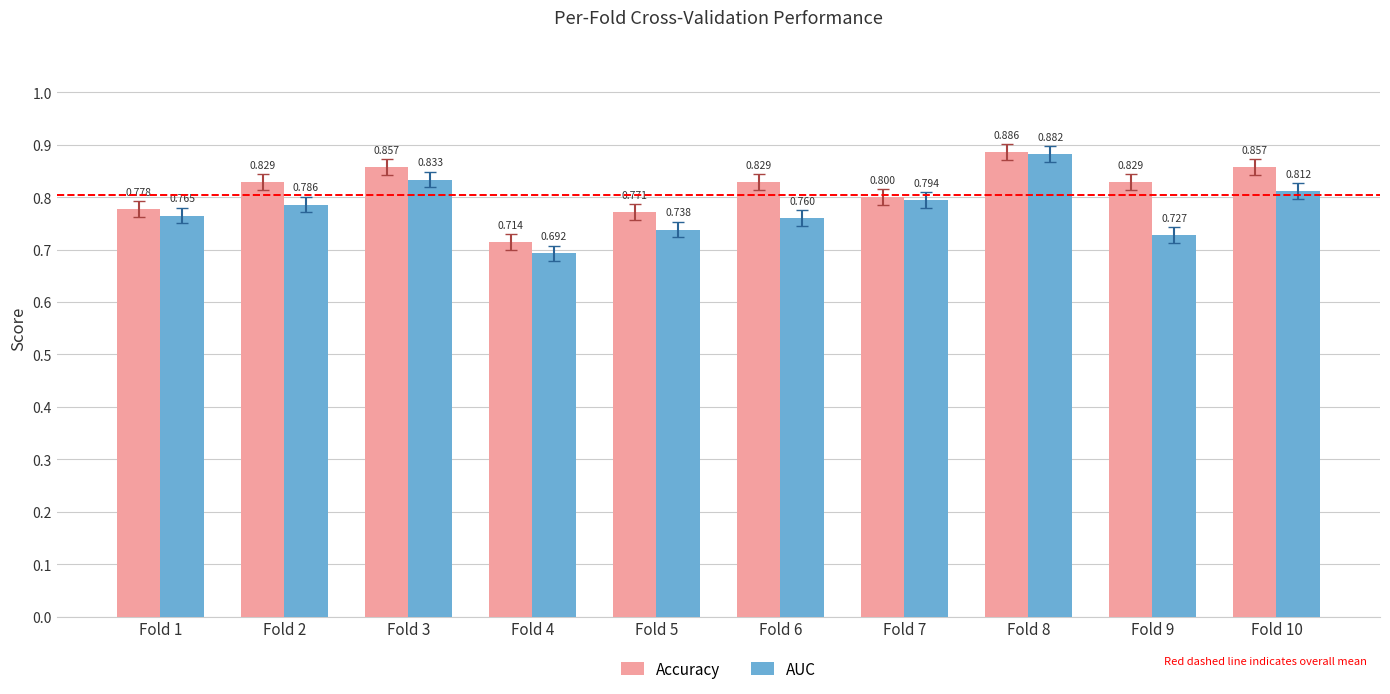

Is the value of AUC at Fold 3 greater than the value of Accuracy at Fold 3?

No